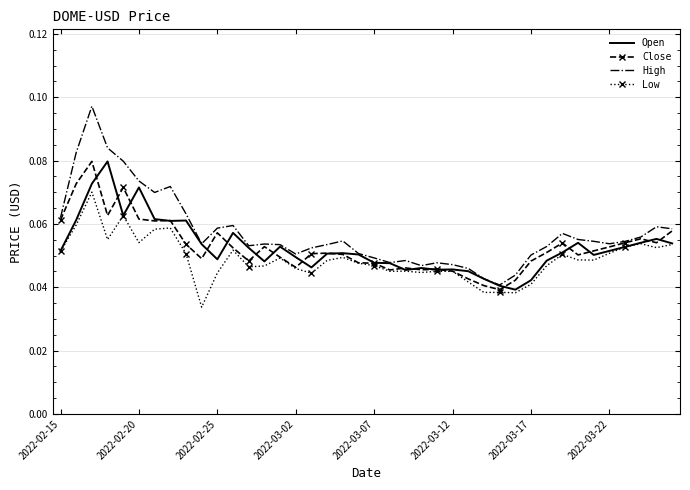

Which series has the widest spread of values?

High